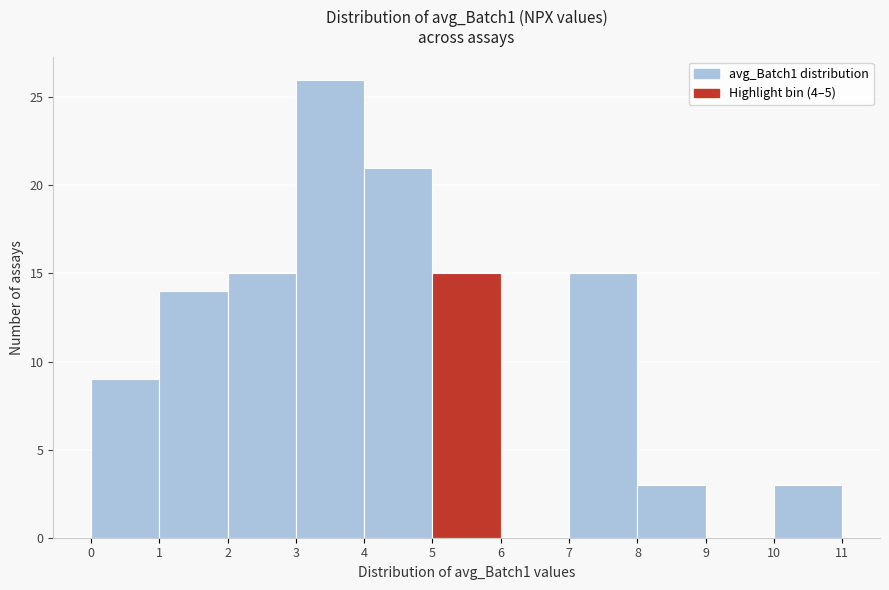

Over which range of the x-axis is the bar tallest?

3 to 4